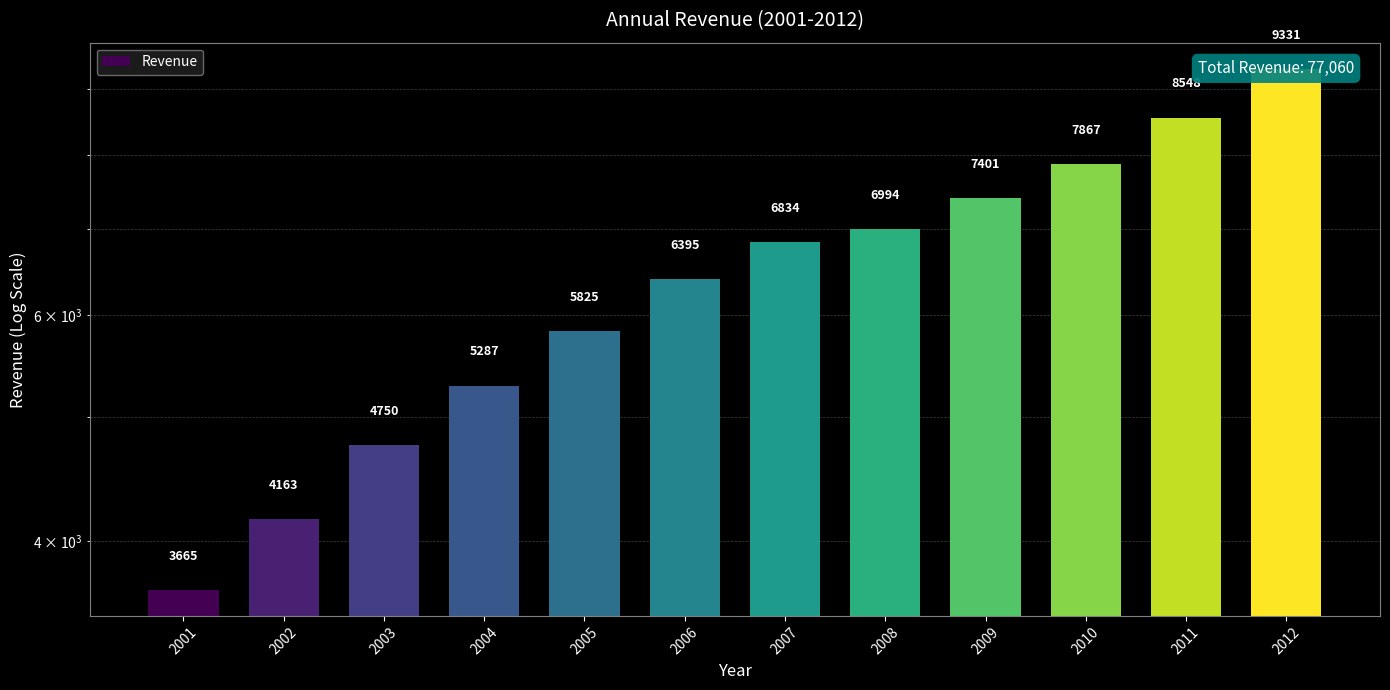

Are the bars horizontal?

No